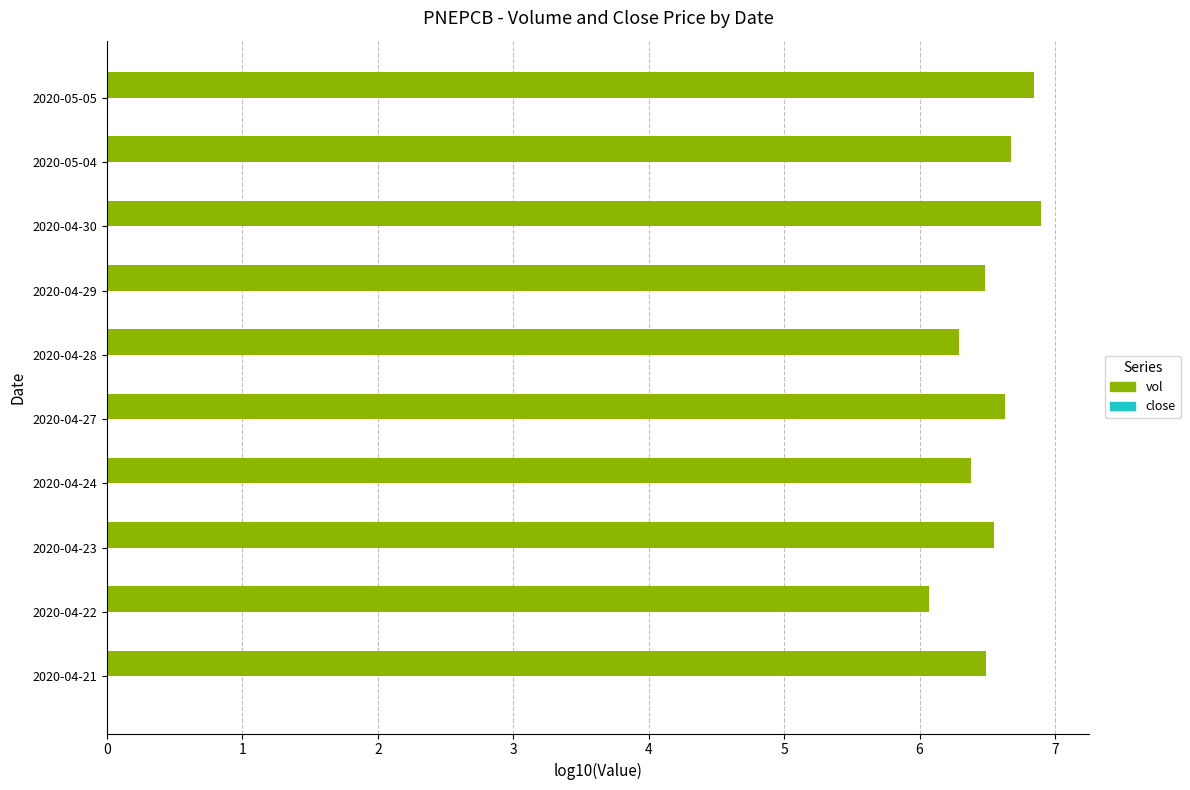

List the series in order of their peak value, highest first.

vol, close